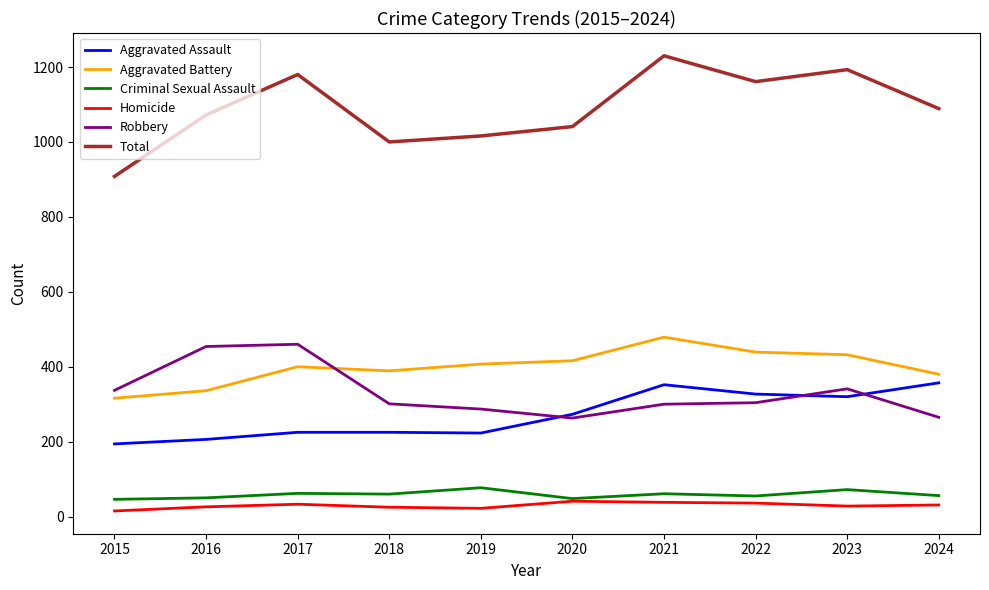

What is the sum of all Robbery values?

3312